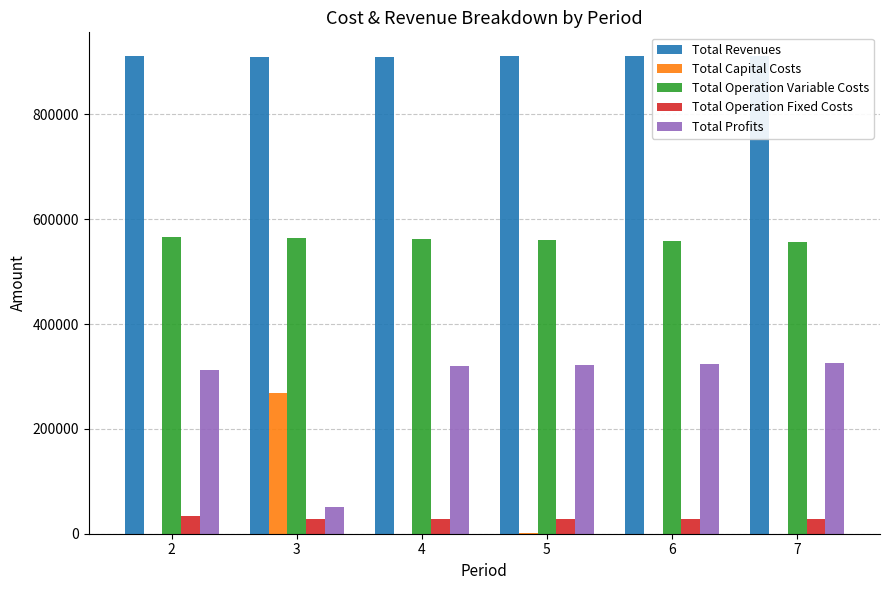

Which category has the lowest value in the Total Capital Costs series?

2